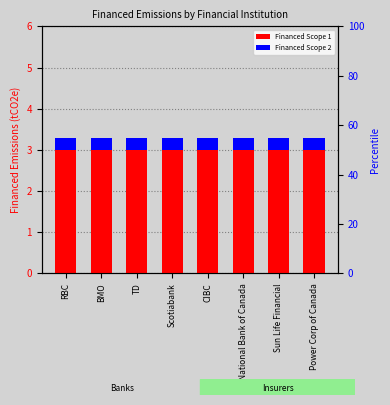

What is the total value across all series at CIBC?

3.3